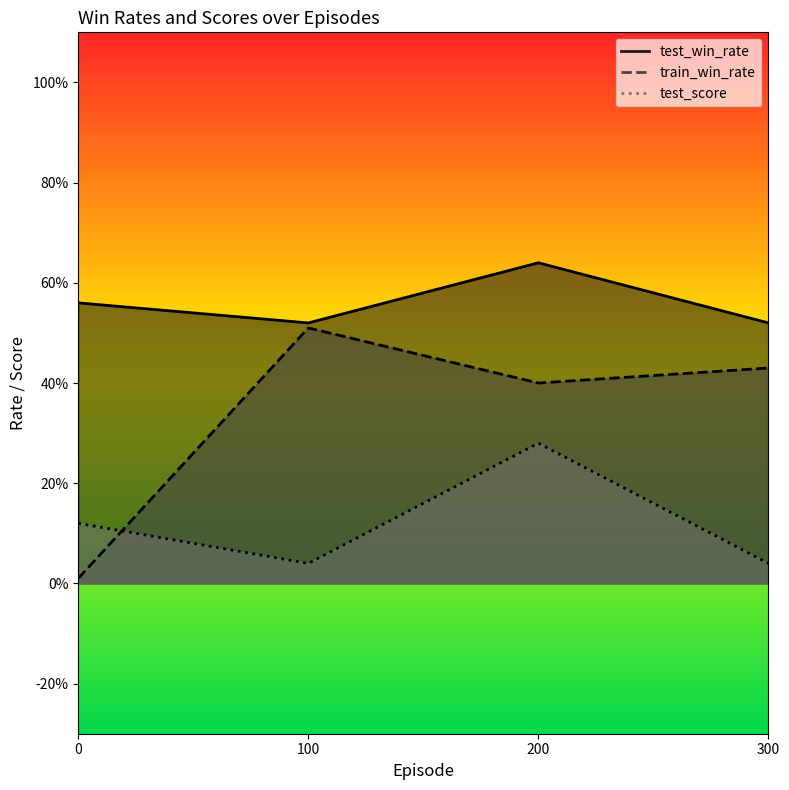

True or false: test_score and test_win_rate cross at least once.

False